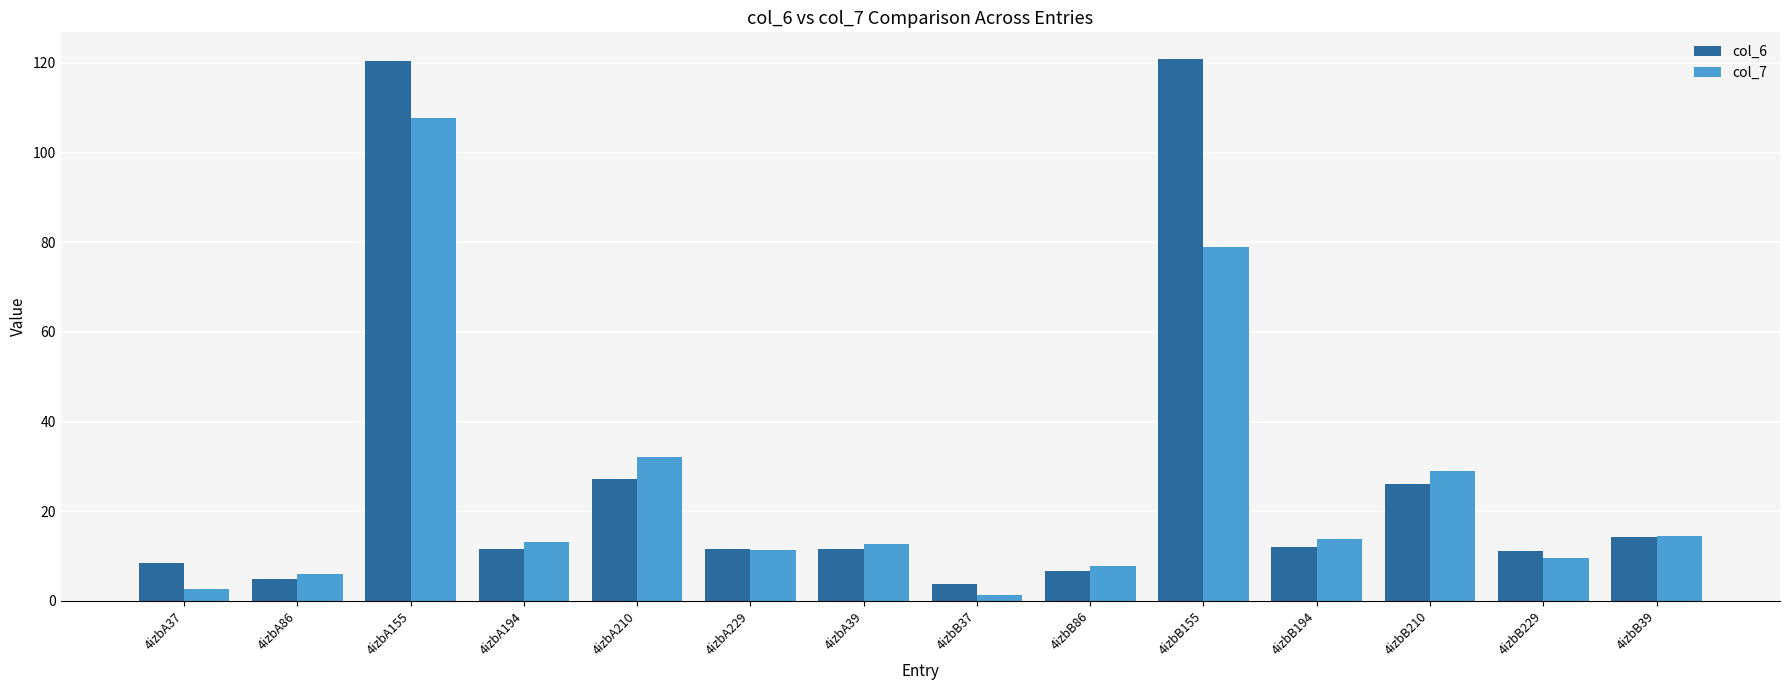

How many distinct data groups are displayed?

2